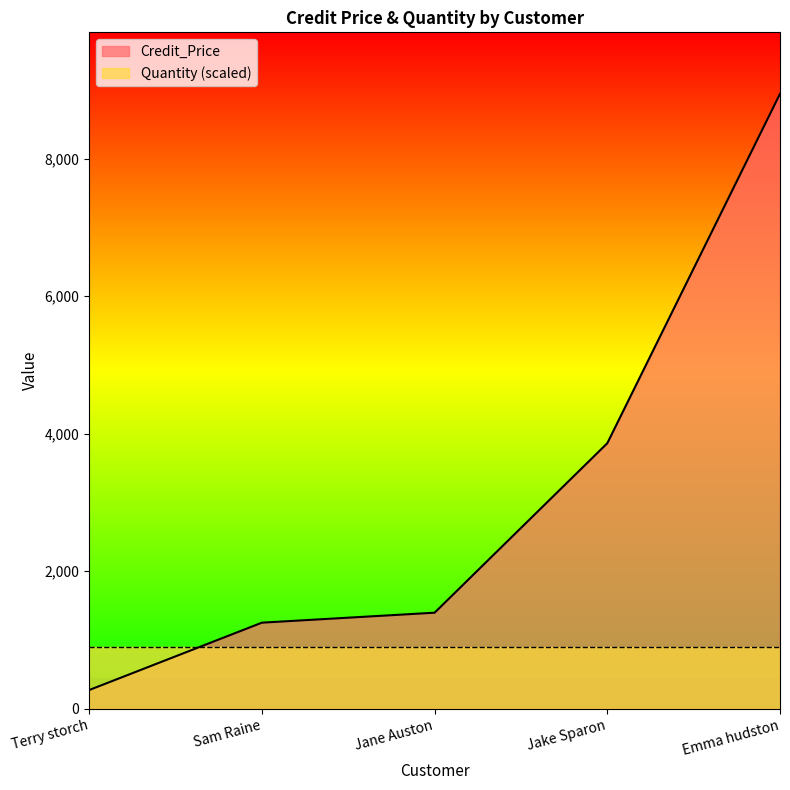

The value at Terry storch is 270.0. True or false?

True